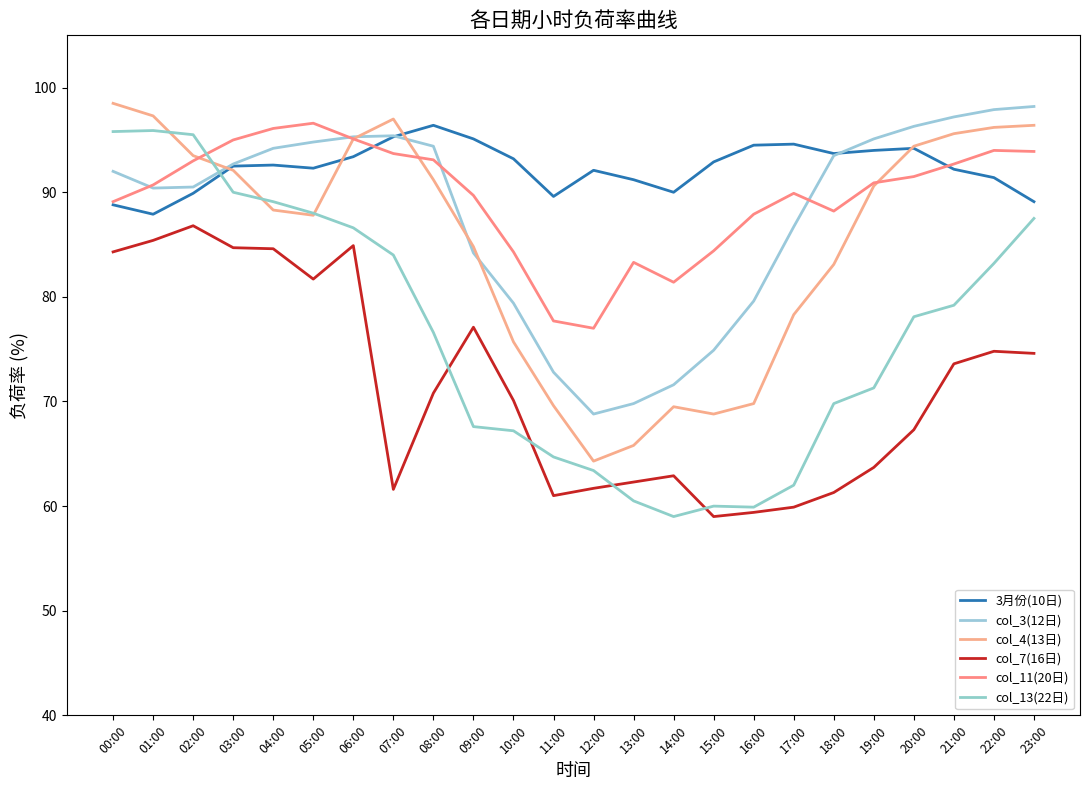

Which series has the largest total across all categories?

3月份(10日)